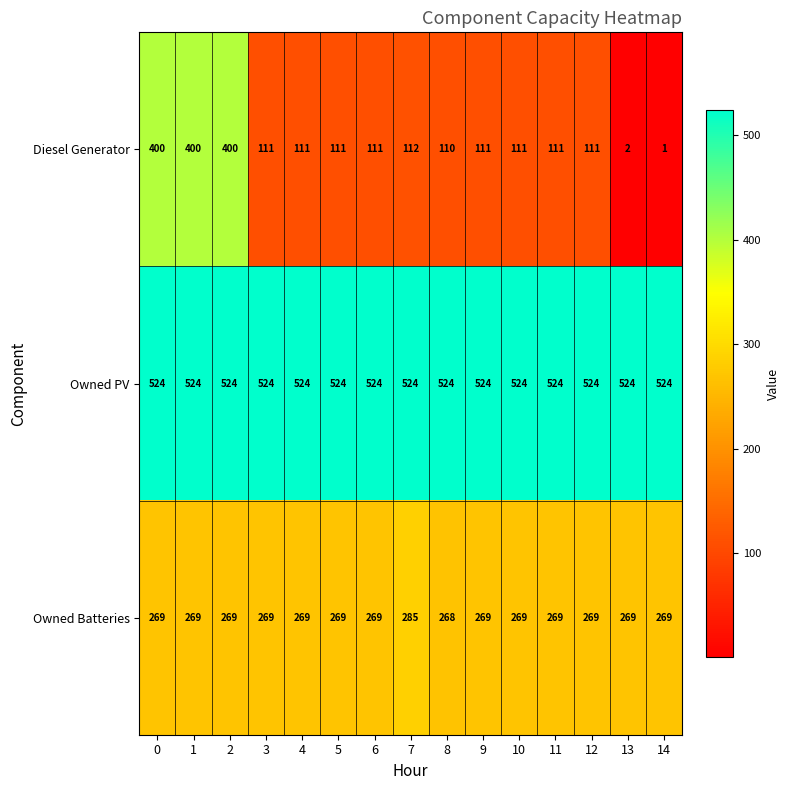

How many distinct data groups are displayed?

3